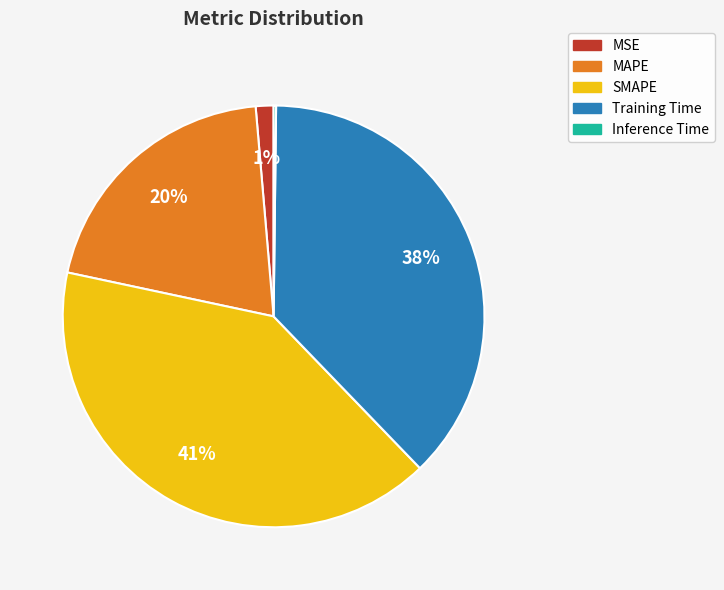

True or false: MSE accounts for 1% of the total.

True